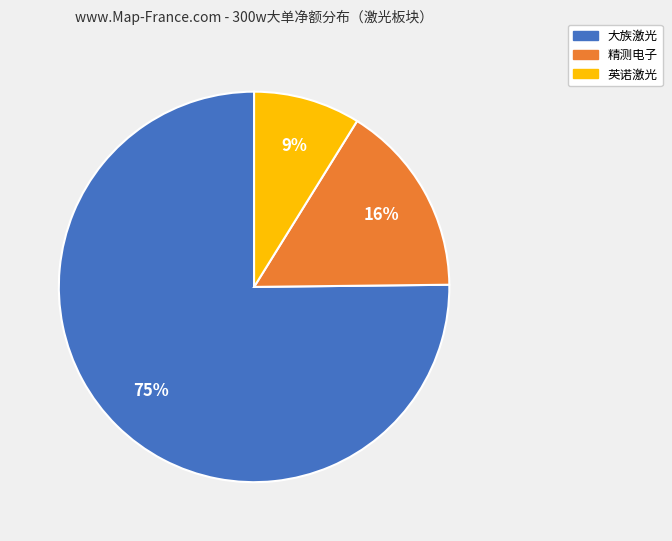

What is the majority slice?

大族激光